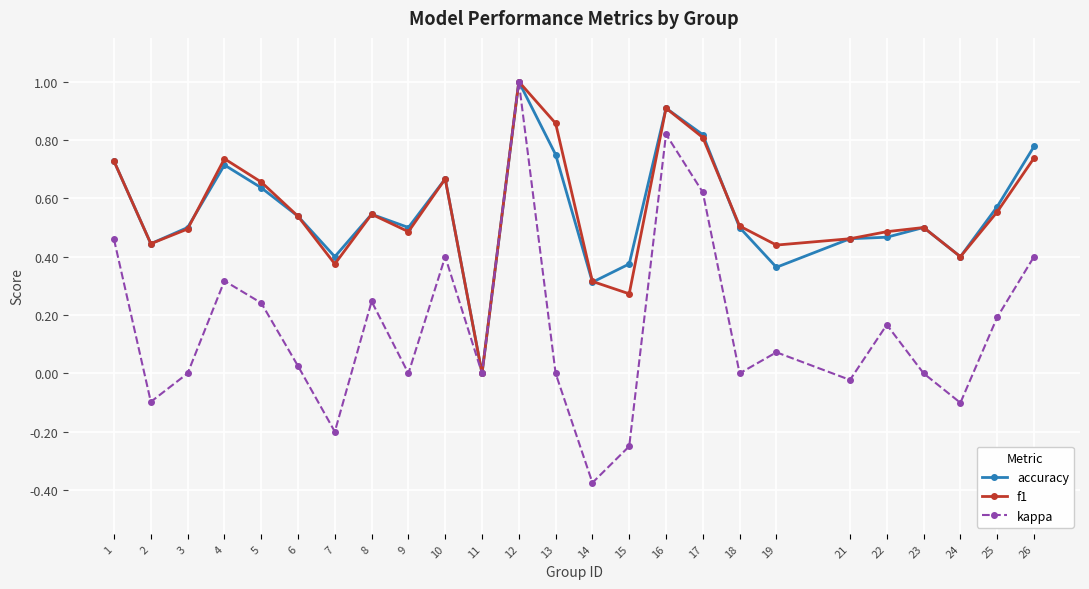

Which label corresponds to the smallest value in the chart?

14